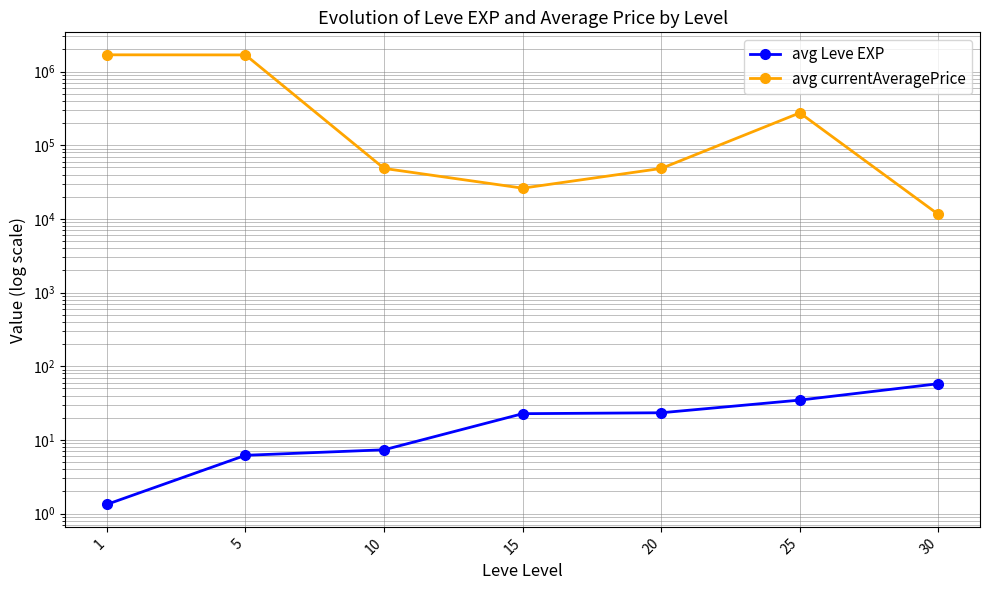

True or false: avg Leve EXP has more than 1 points higher than both neighbors.

False